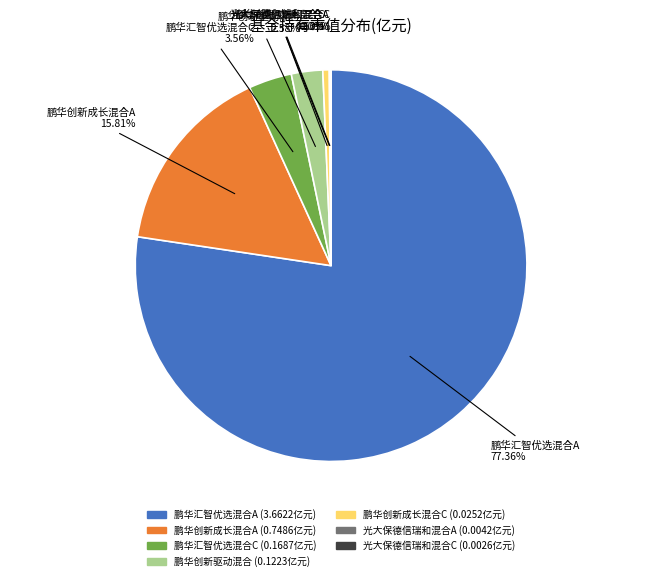

To the nearest percent, what is the combined percentage of 鹏华汇智优选混合A and 鹏华创新驱动混合?

80%